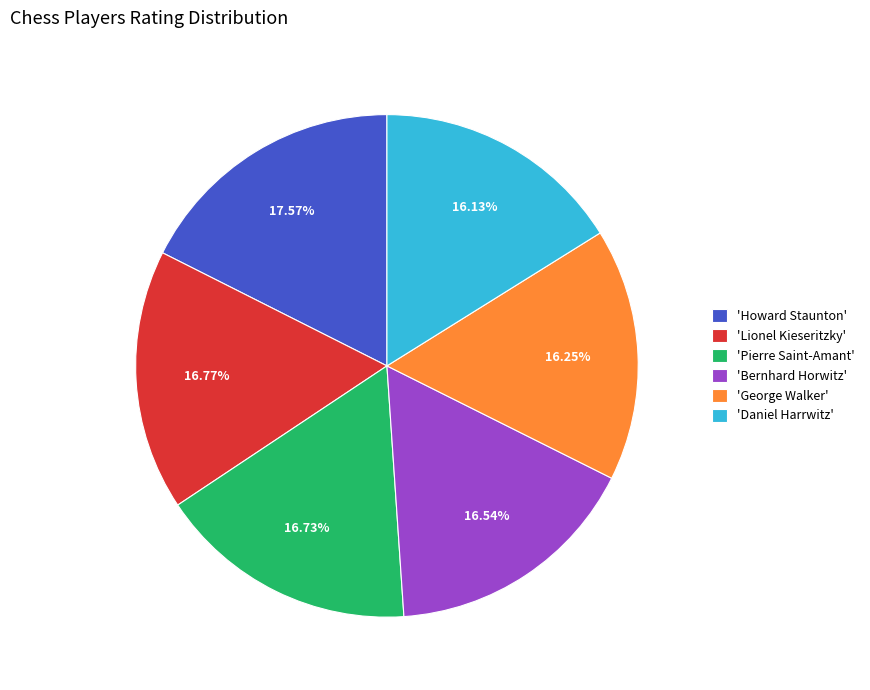

What is the largest slice in the pie chart?

'Howard Staunton'